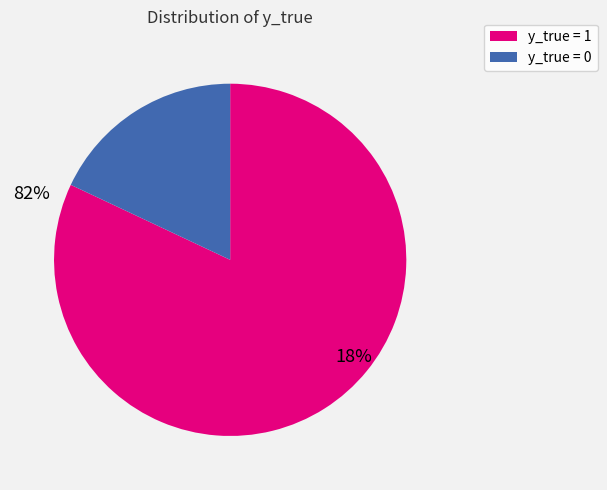

True or false: y_true = 1 accounts for 91% of the total.

False